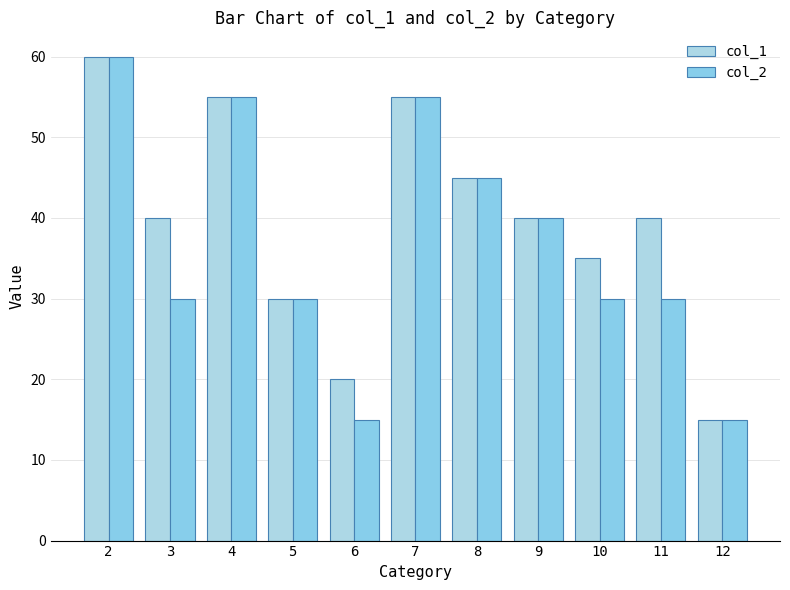

Is the value of col_2 at 9 greater than the value of col_1 at 12?

Yes